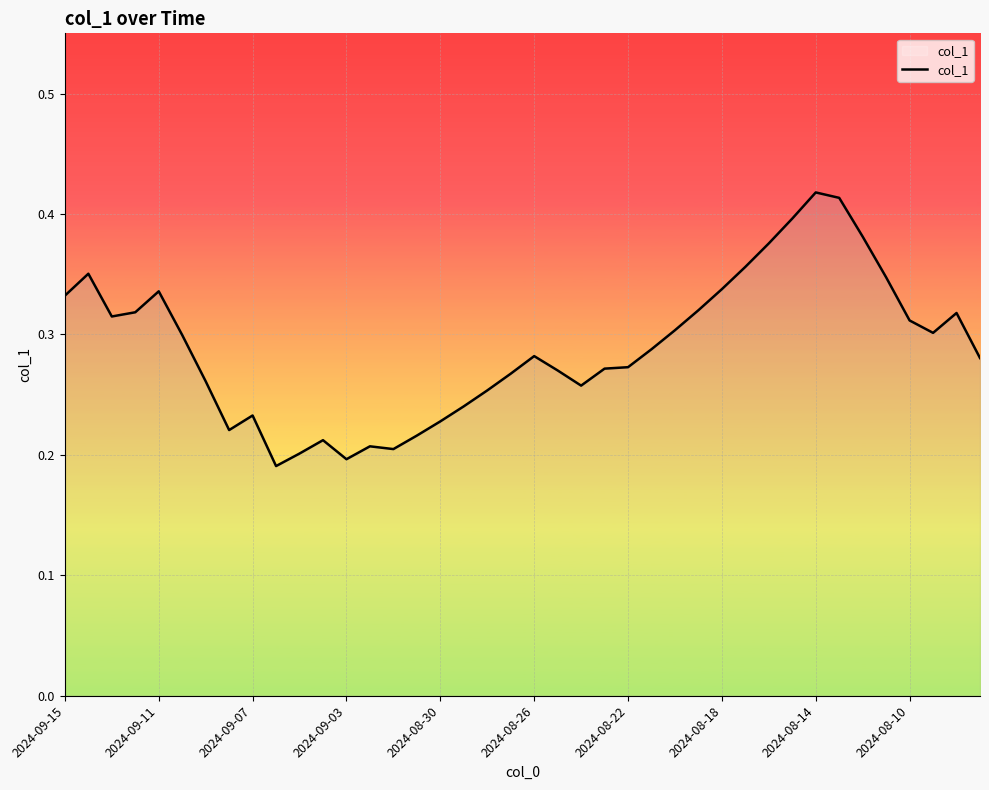

What is the average value?

0.3